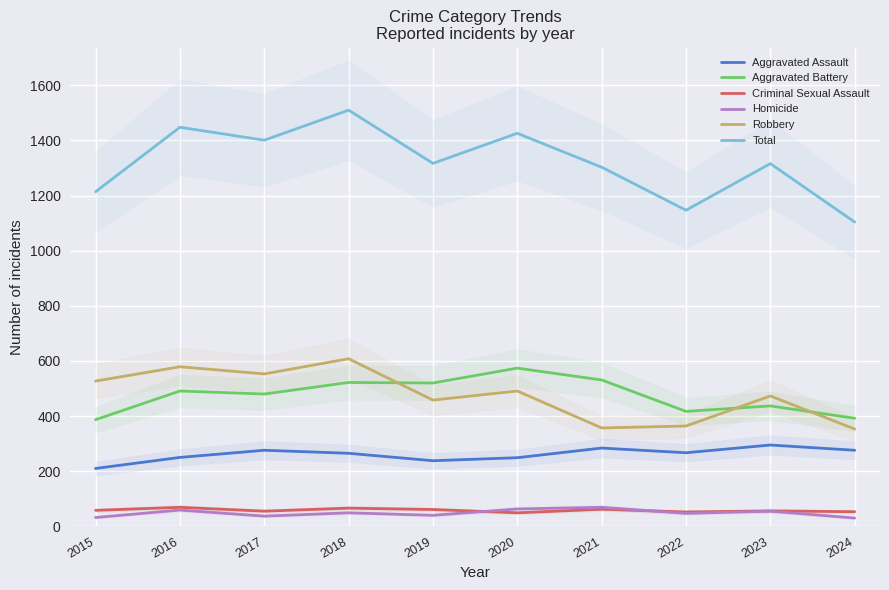

What is the sum of all Total values?

13186